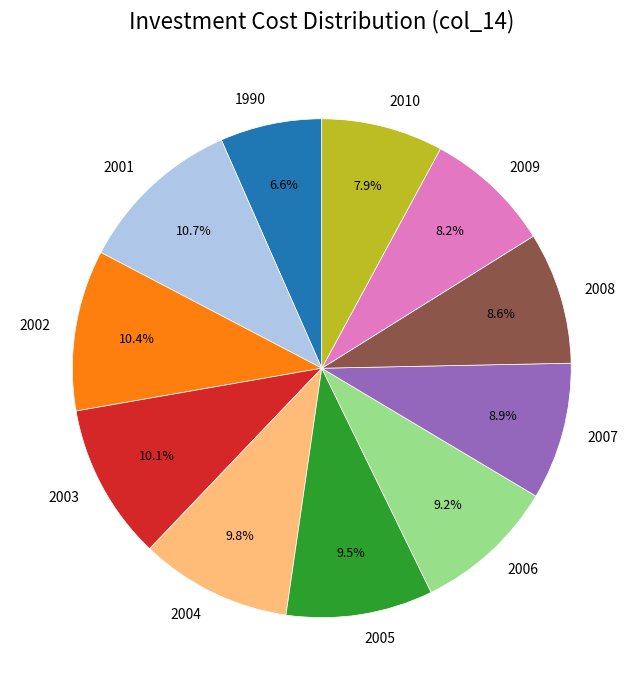

True or false: 2008 accounts for 1% of the total.

False